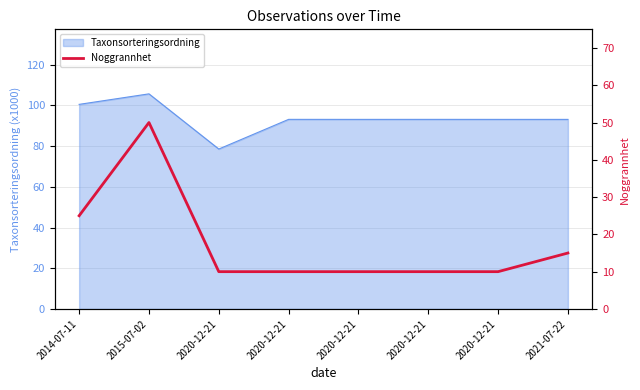

List the labels in order of value, largest first.

2015-07-02, 2014-07-11, 2021-07-22, 2020-12-21, 2020-12-21, 2020-12-21, 2020-12-21, 2020-12-21